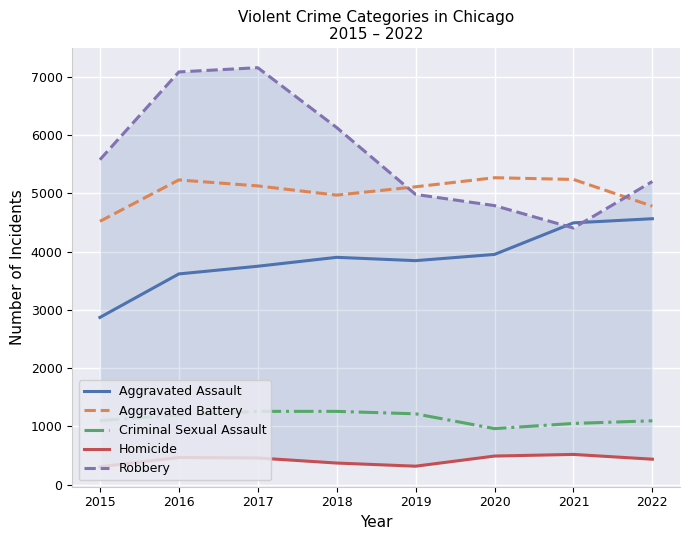

How many values in the Robbery series are below 5579?

4